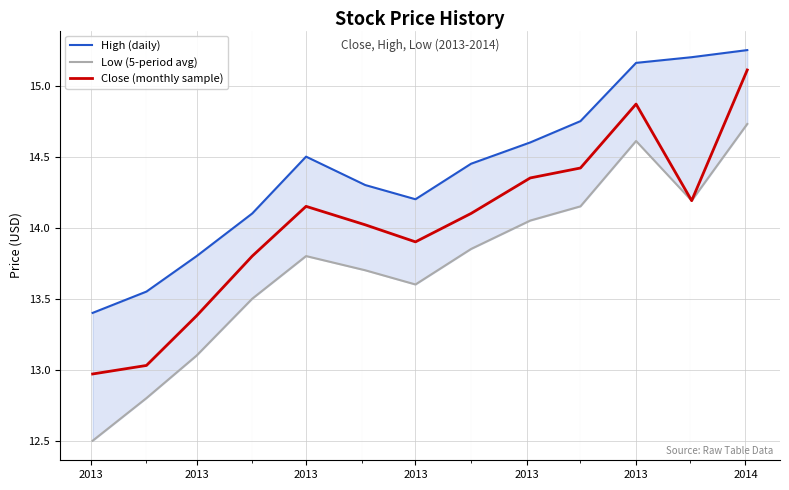

What is the sum of all Low (5-period avg) values?

178.6